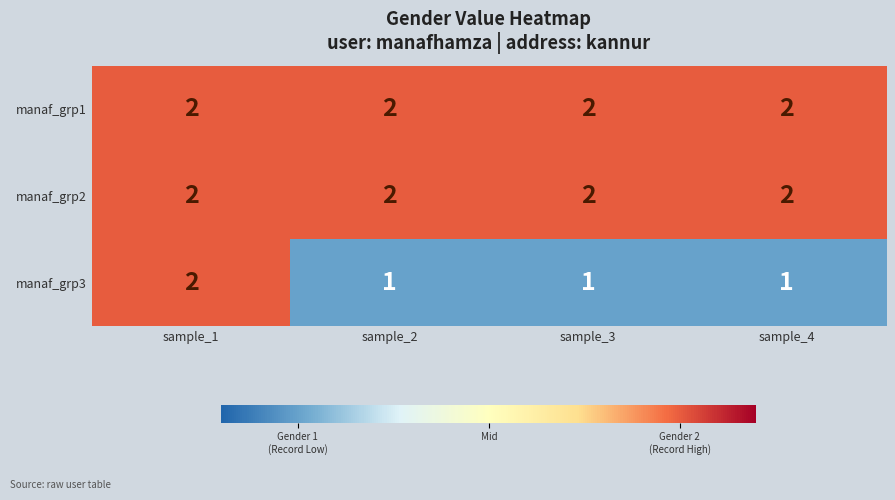

Reading left to right, list all the values displayed in this chart.

manaf_grp1: sample_1=2	sample_2=2	sample_3=2	sample_4=2
manaf_grp2: sample_1=2	sample_2=2	sample_3=2	sample_4=2
manaf_grp3: sample_1=2	sample_2=1	sample_3=1	sample_4=1